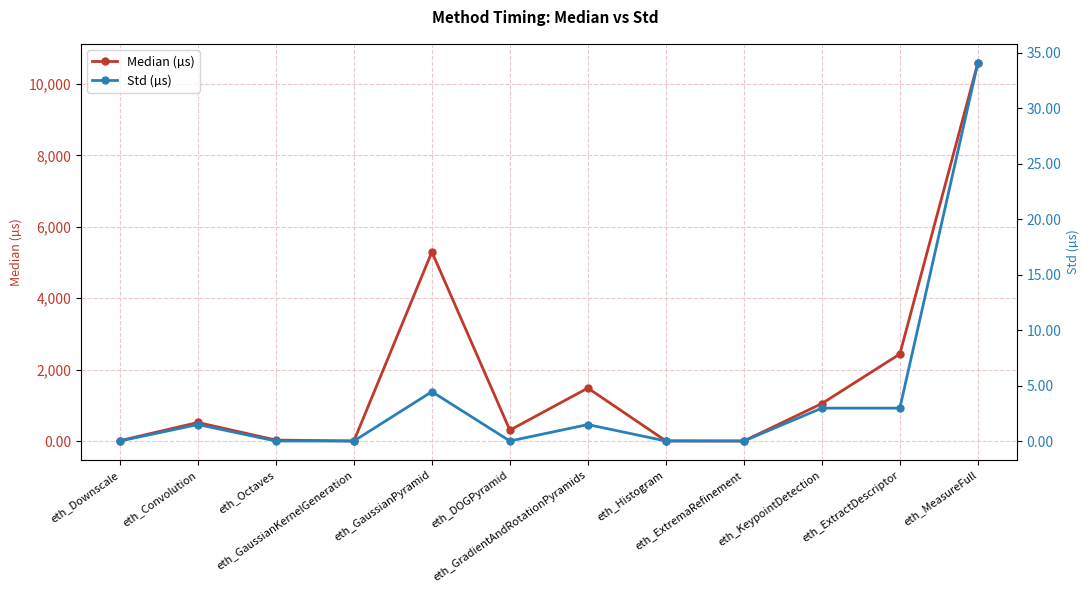

Where is Median (µs) nearest to the value 5296?

eth_GaussianPyramid